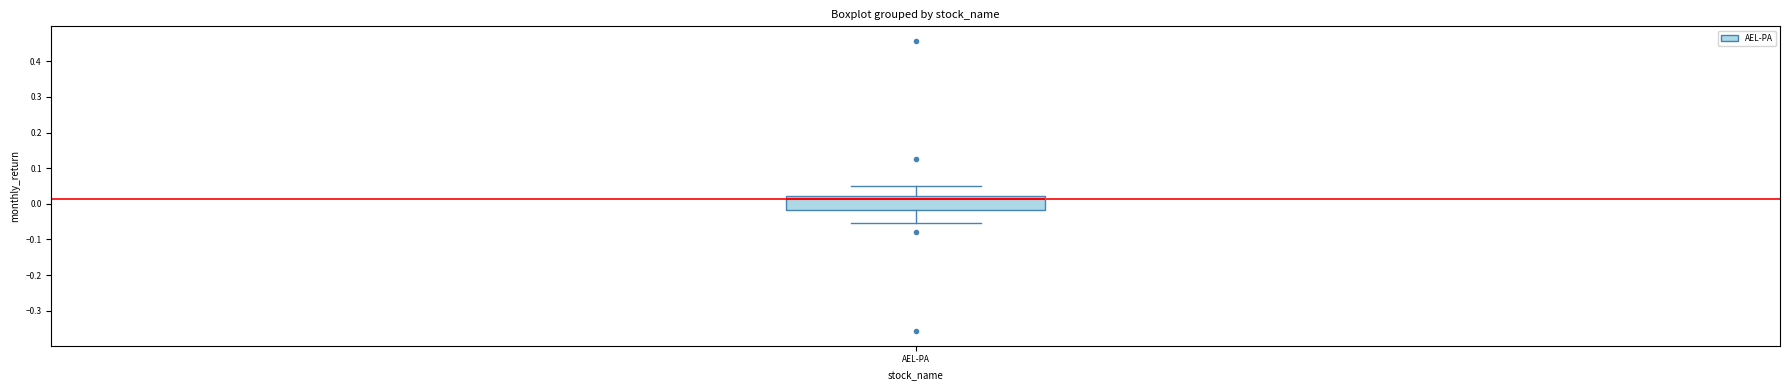

Transcribe this box plot: give where the median line is, the range the box spans, and where the two whiskers end, as read against the y-axis. The values are not printed on the chart, so give them approximately, as read against the axis.

median 0.01, box -0.02 to 0.02, whiskers -0.06 to 0.05